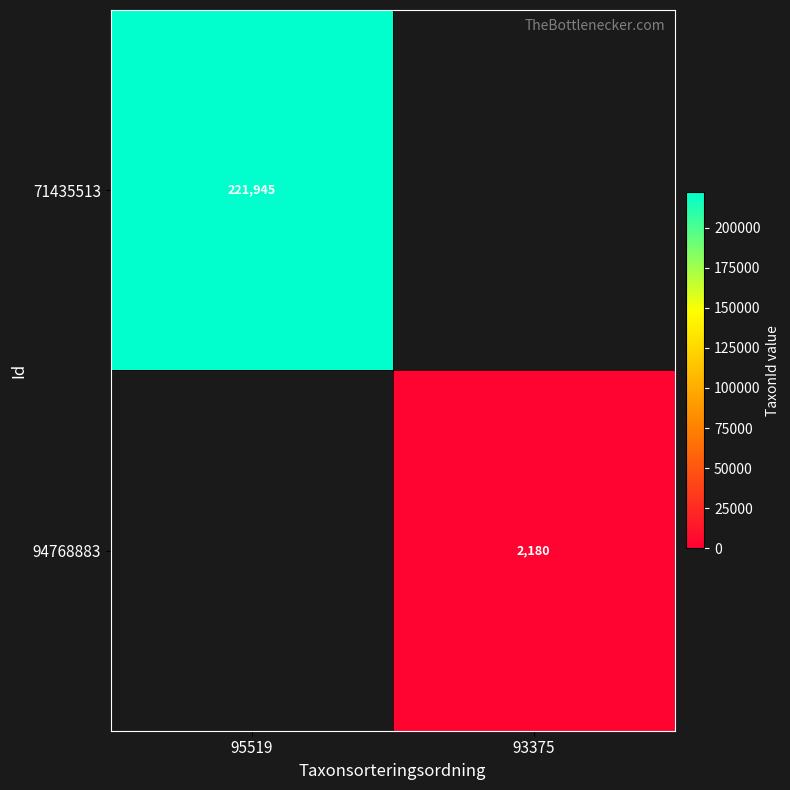

The value of 94768883 at 93375 is 2180. True or false?

True